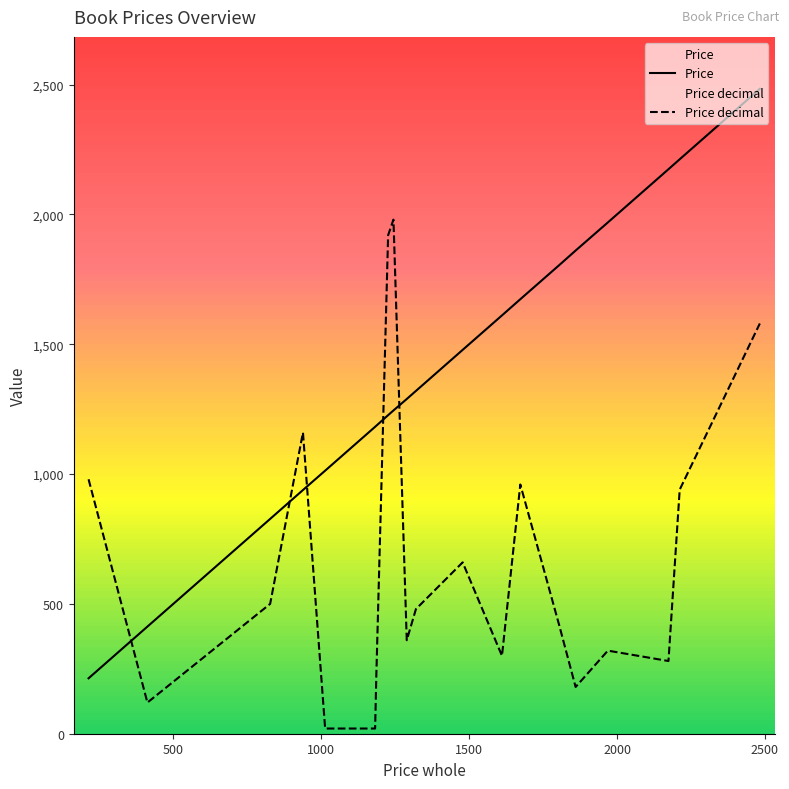

What is the difference between the maximum and minimum values in the Price series?

2270.3